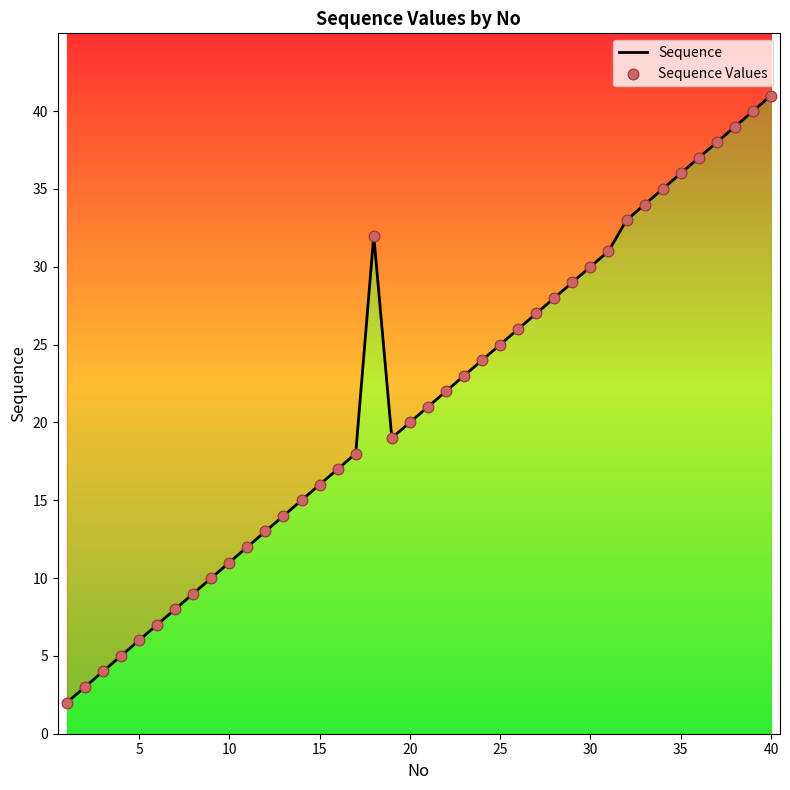

Which series contains the highest Y value?

Sequence